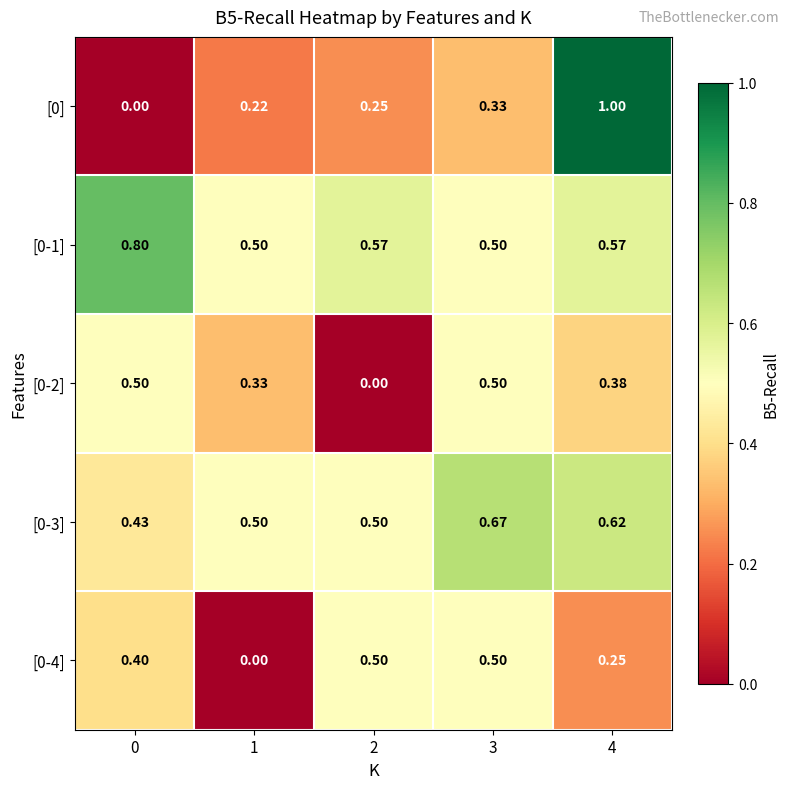

Count the number of categories in the chart.

5